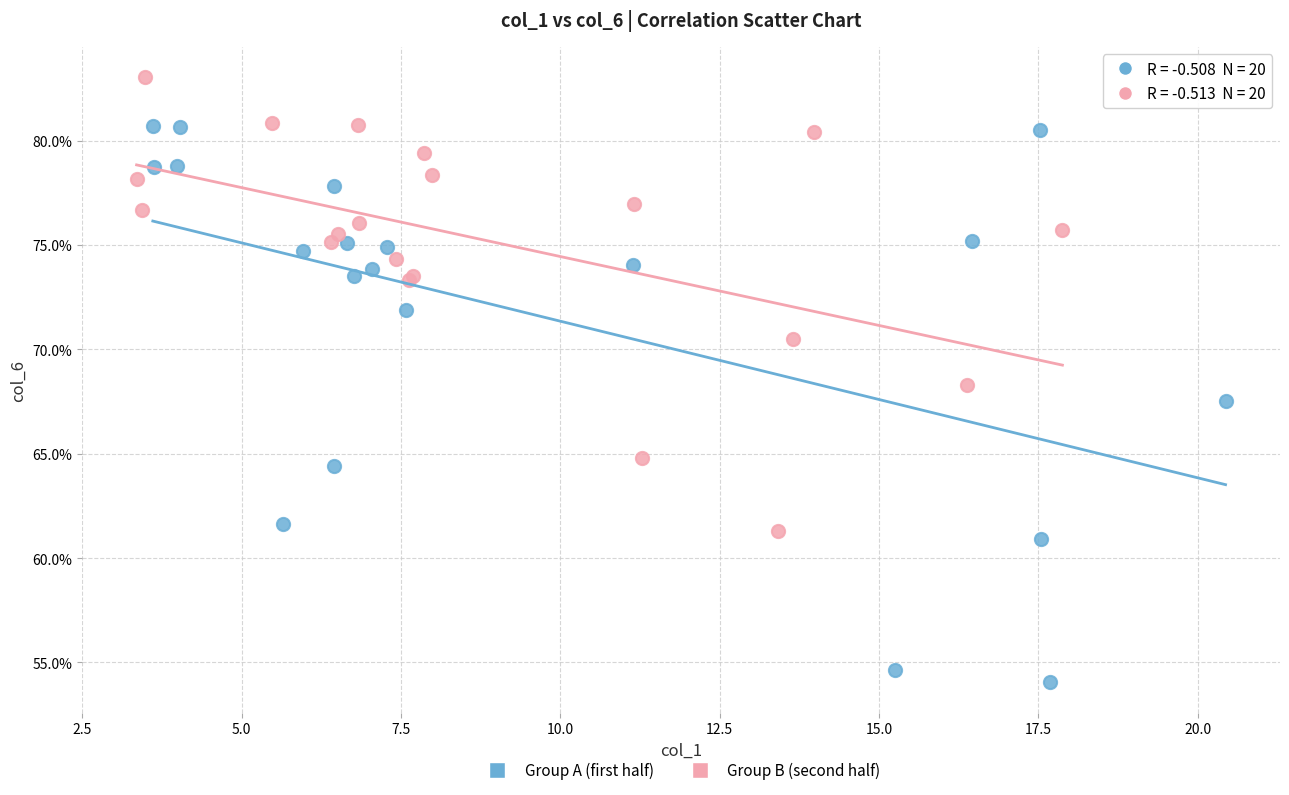

Which series reaches the maximum Y coordinate?

Group B (second half)